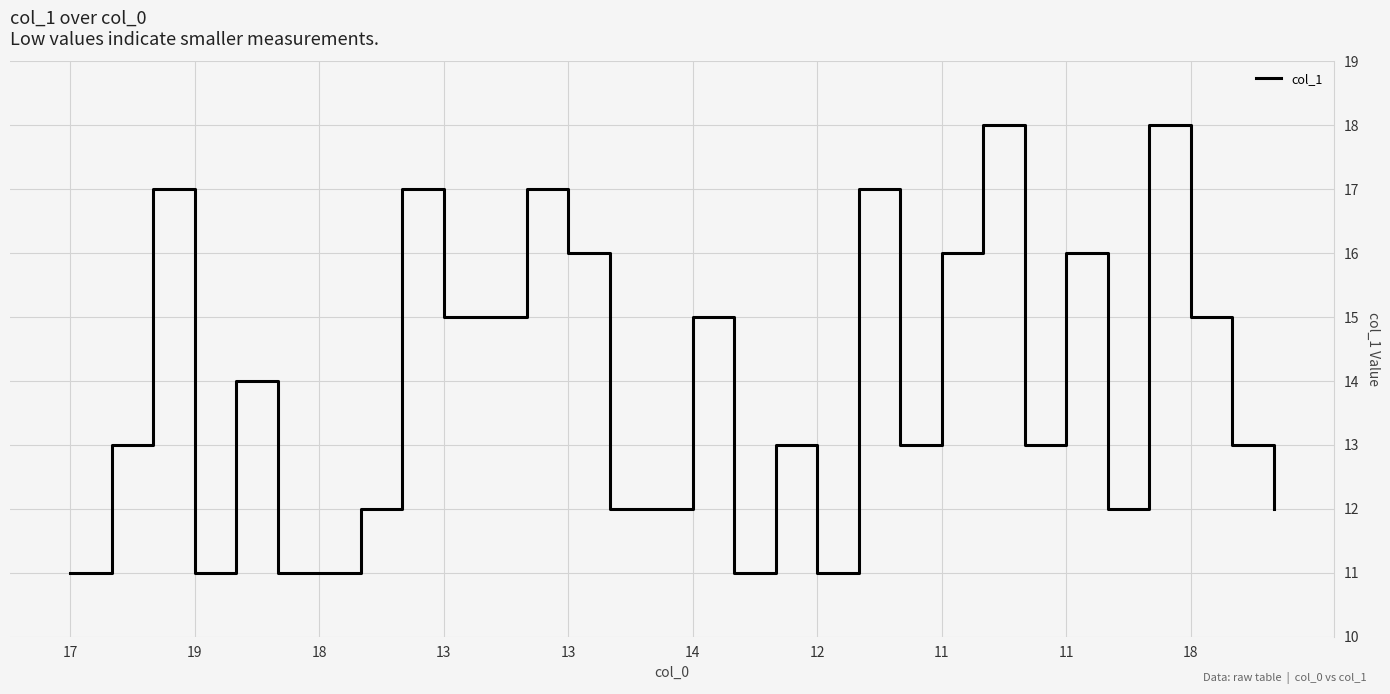

How many interior local peaks (higher than both neighbors) does the data have?

10